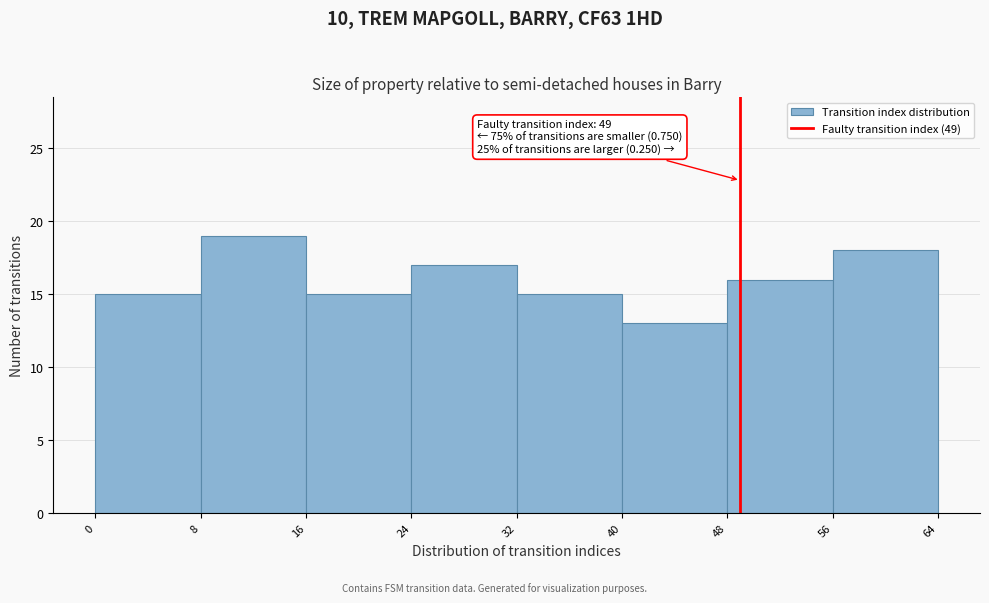

Which range on the x-axis has the tallest bar?

8 to 16